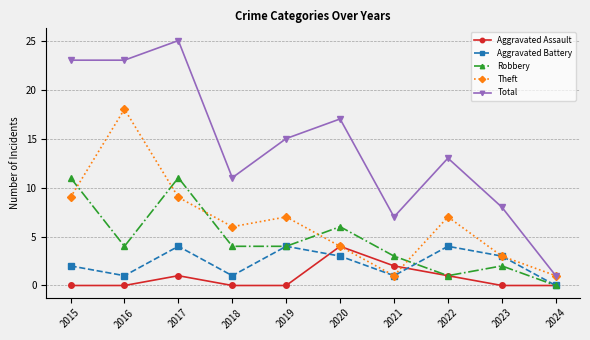

Between 2018 and 2024, which series saw the biggest shift?

Total